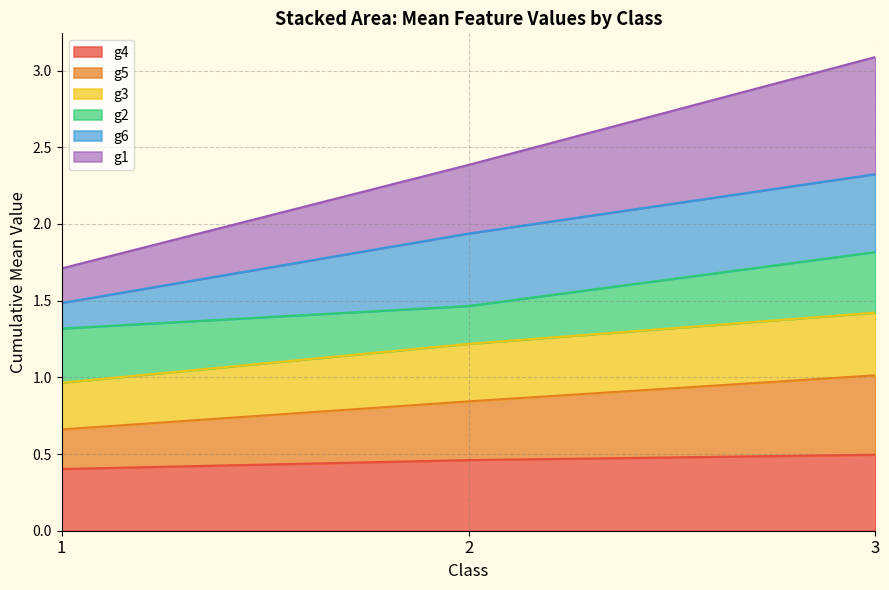

What is the total value across all series at 3?

3.1